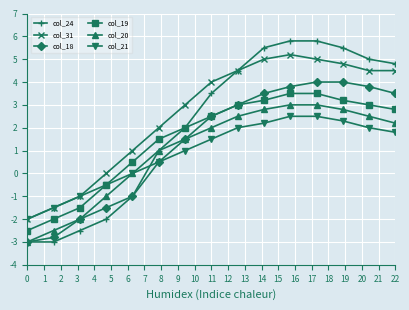

Which series has the largest total across all categories?

col_31